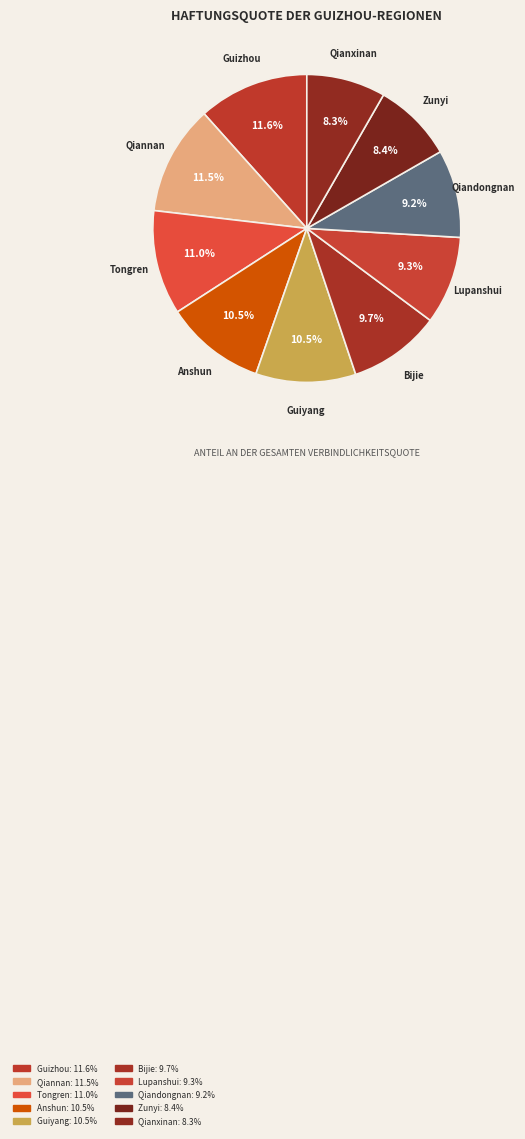

To the nearest percent, what is the average slice percentage?

10%